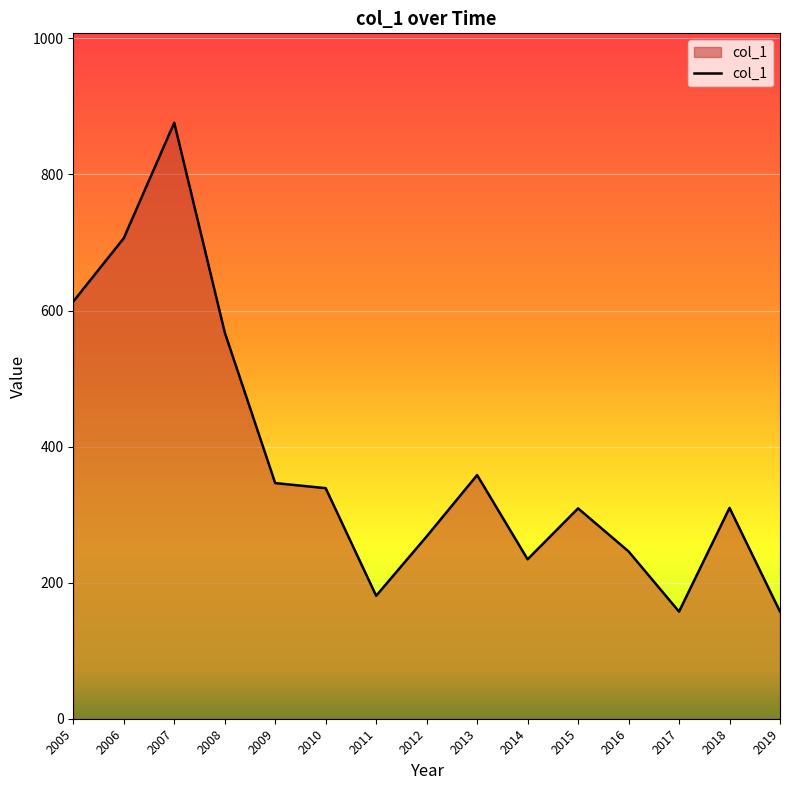

True or false: the data shows 60.1 at 2014.

False